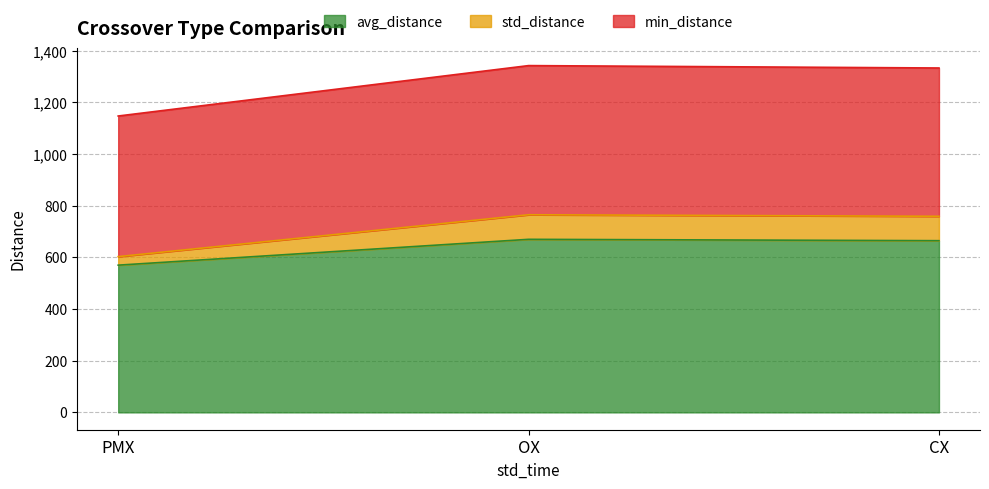

Which series has the largest range (max minus min)?

avg_distance